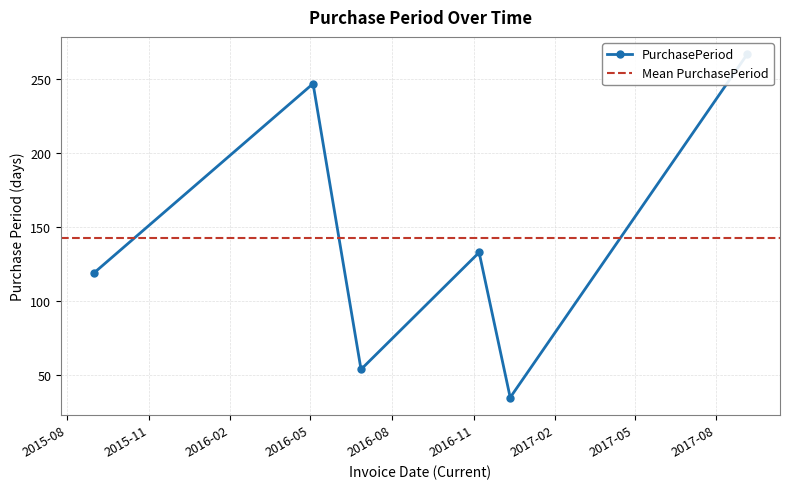

What is the minimum value shown in the chart?

35